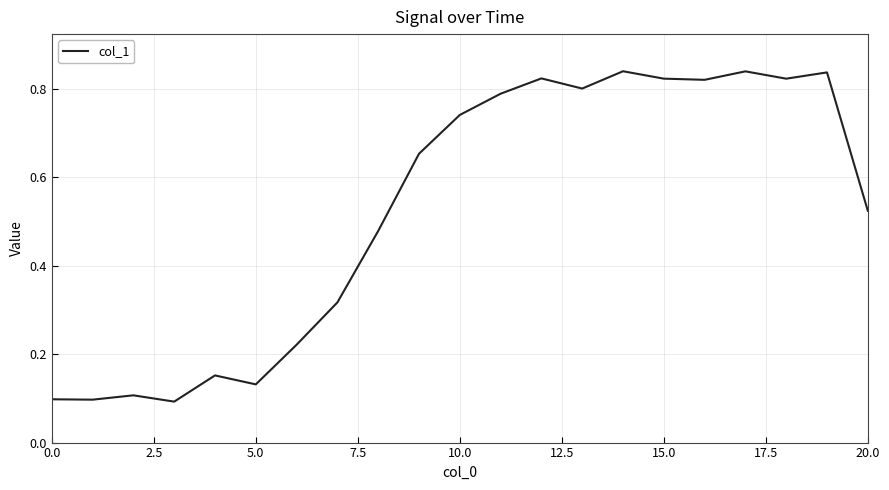

What is the difference between the second highest and second lowest values?

0.7